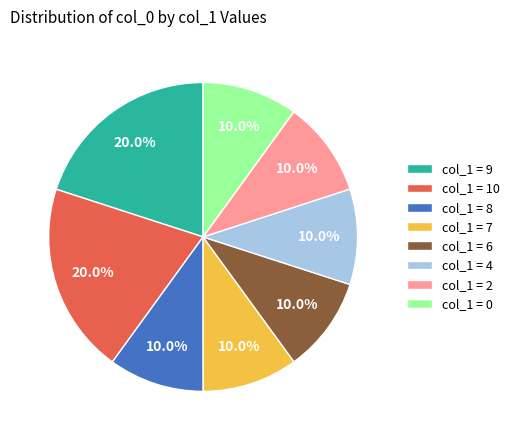

Does col_1 = 2 represent more than half of the total?

No